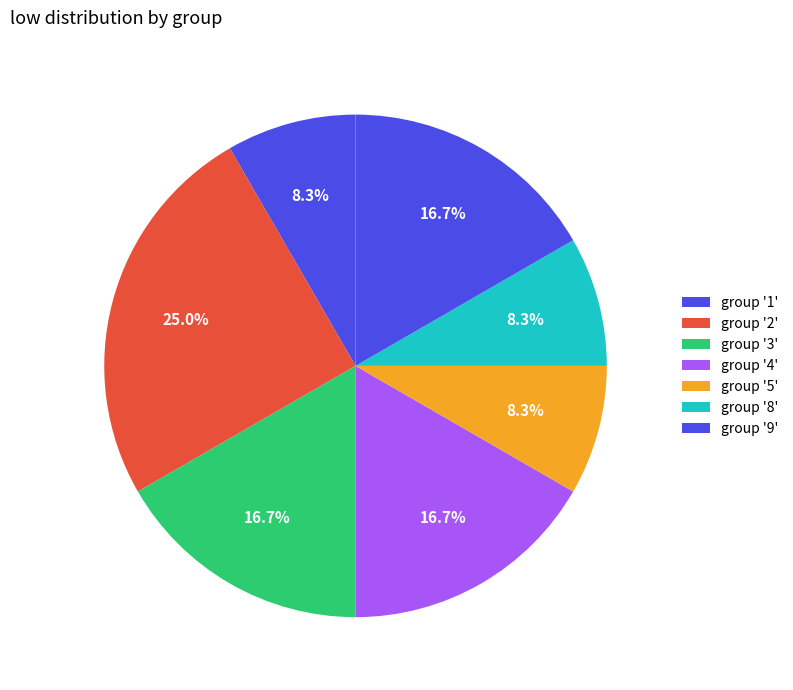

How many slices are in this pie chart?

7